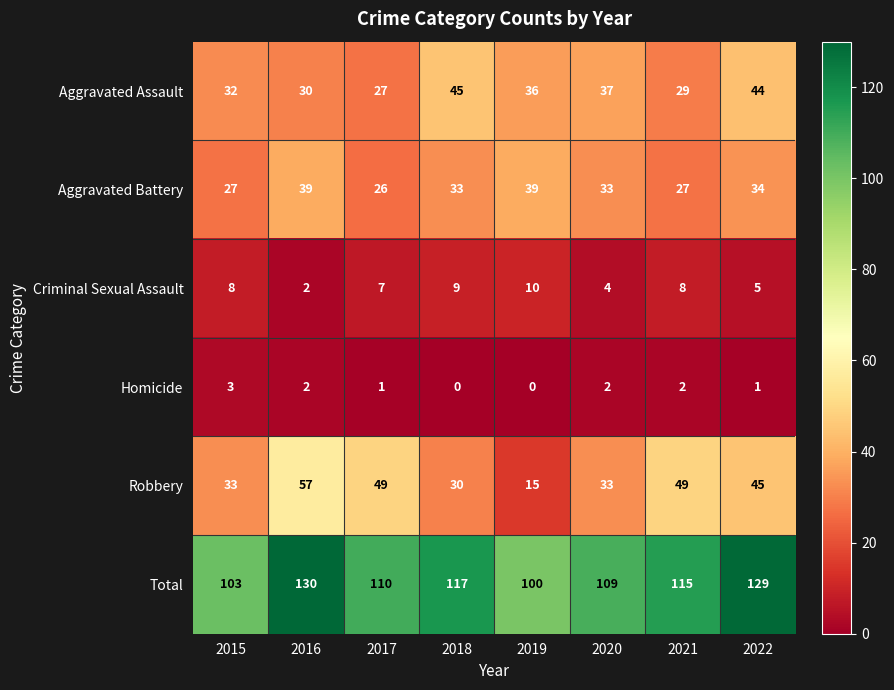

What is the highest value of the Aggravated Battery series?

39